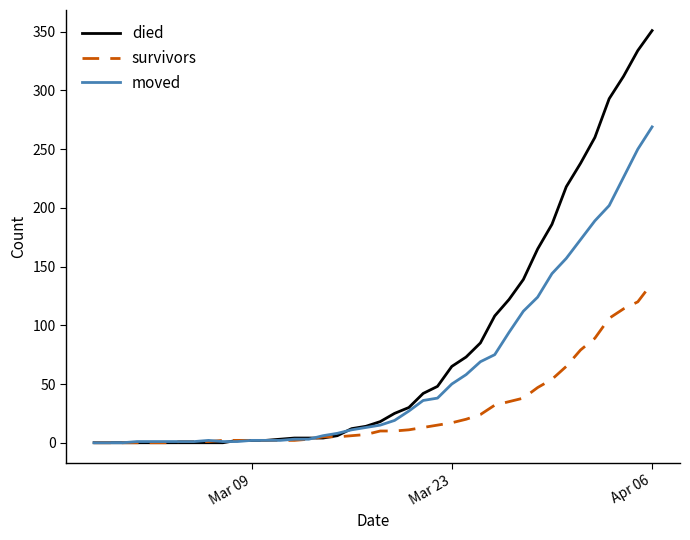

Which series has the largest range (max minus min)?

died